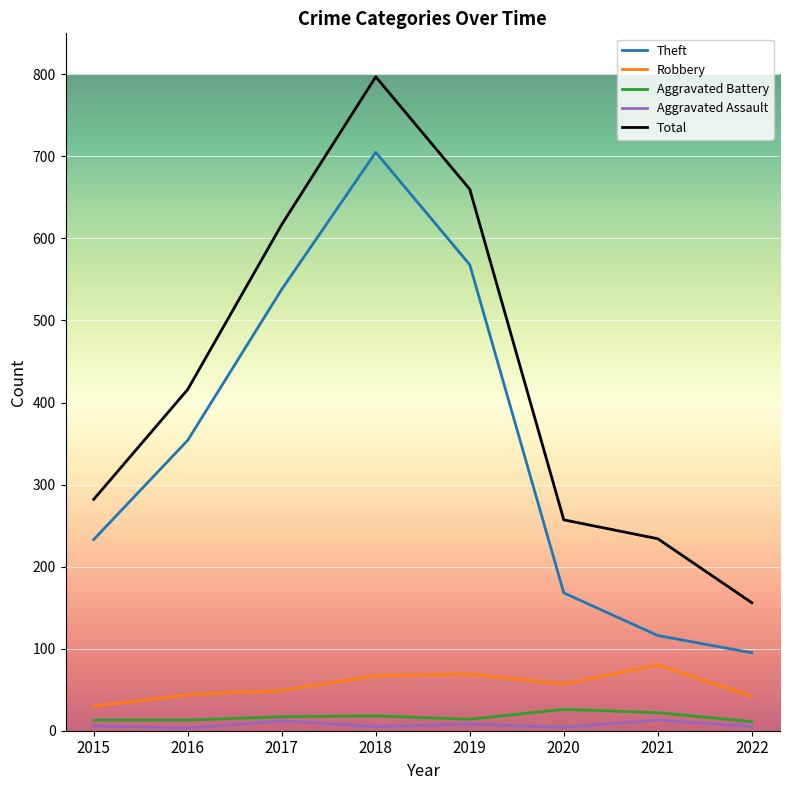

At which label is Total closest to 476?

2016